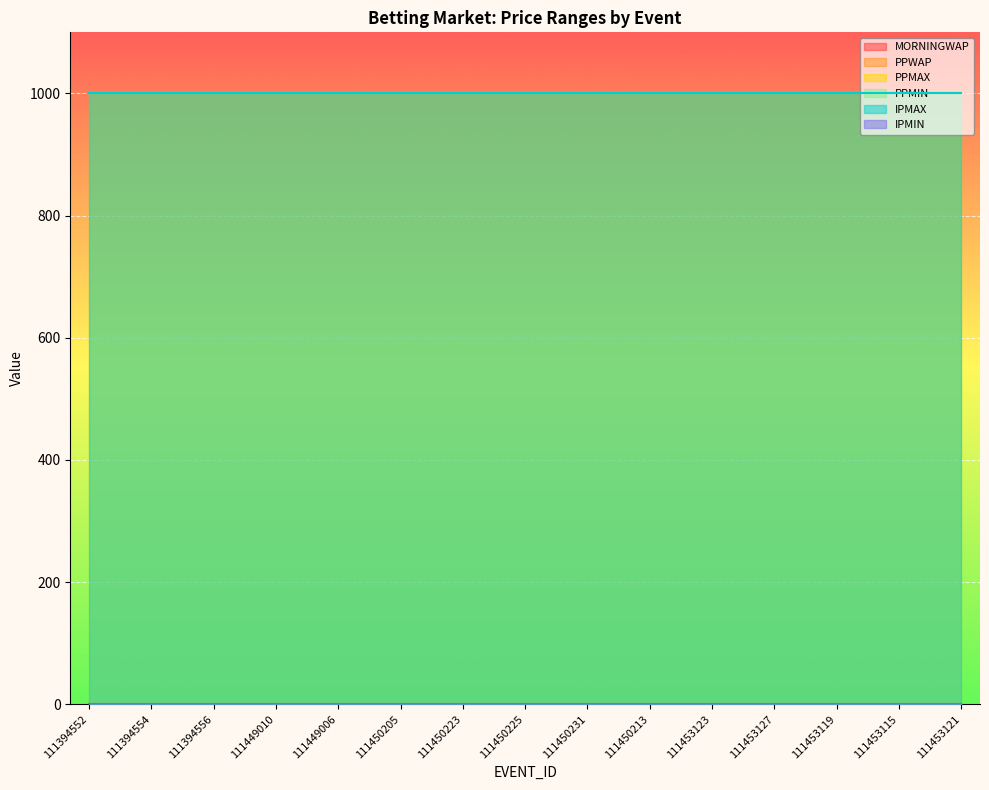

What is the difference between the highest and lowest values at 111450225?

1000